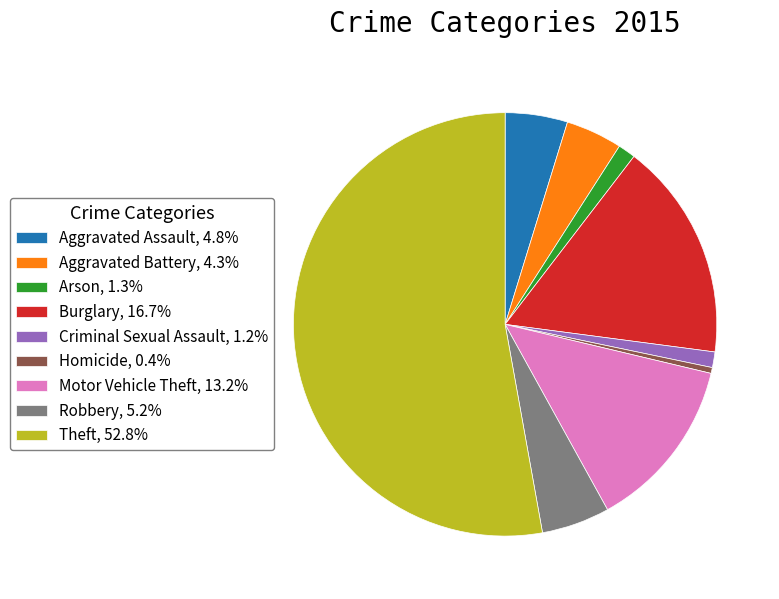

Does any single category account for the majority?

Yes